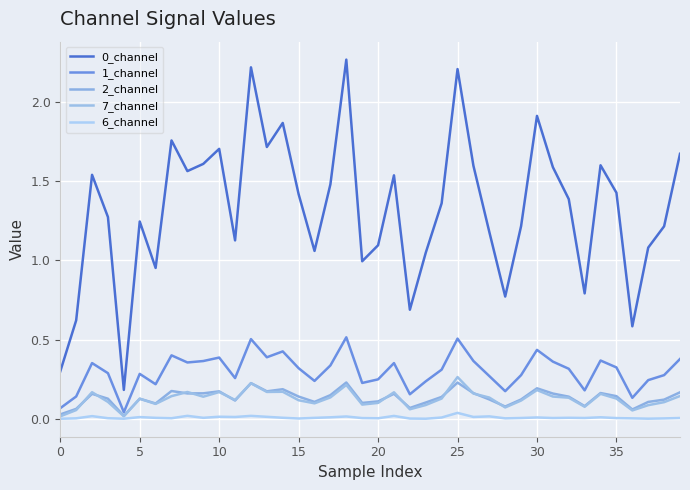

In 0_channel, how many points are lower than both neighbors (excluding endpoints)?

11